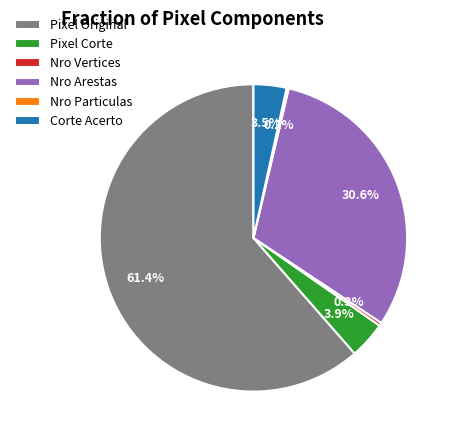

To the nearest percent, what portion does Nro Arestas represent?

31%